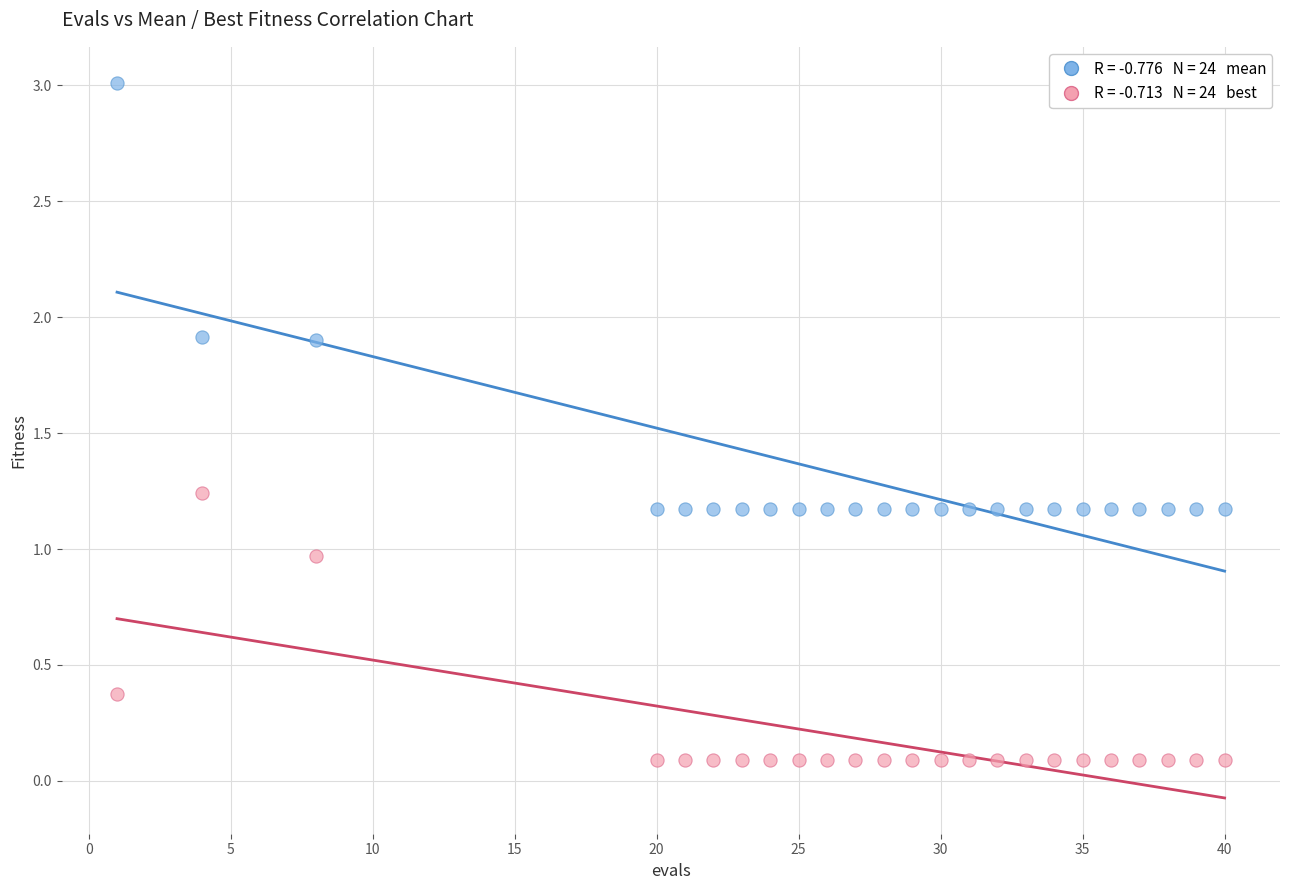

Across all data points, what is the range of Y values (max minus min)?

2.9